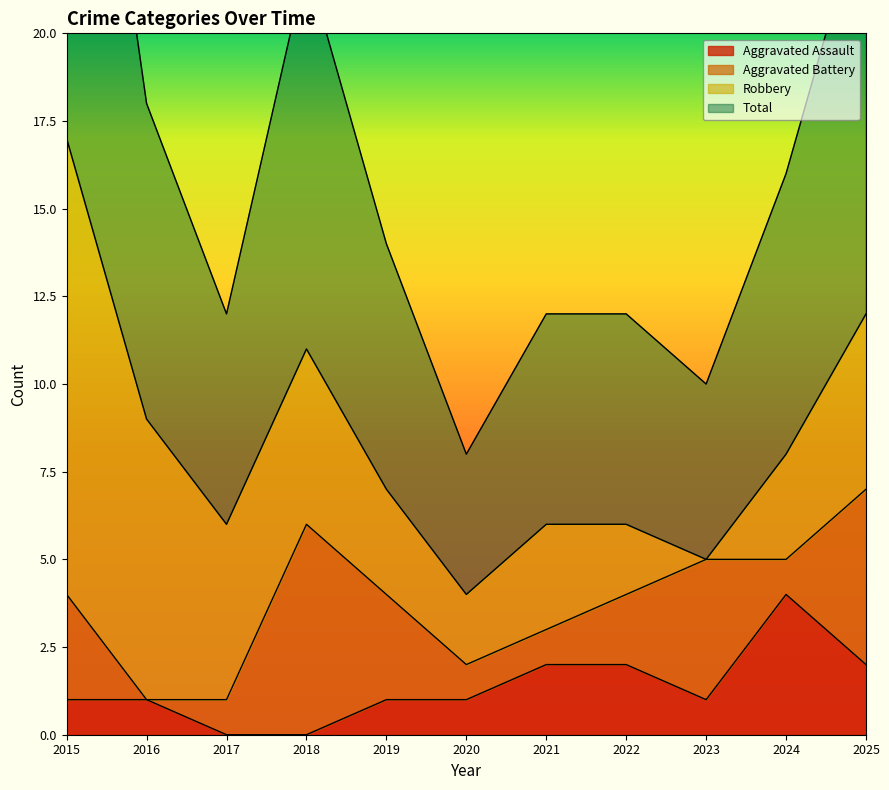

What is the difference between the maximum and minimum values in the Total series?

13